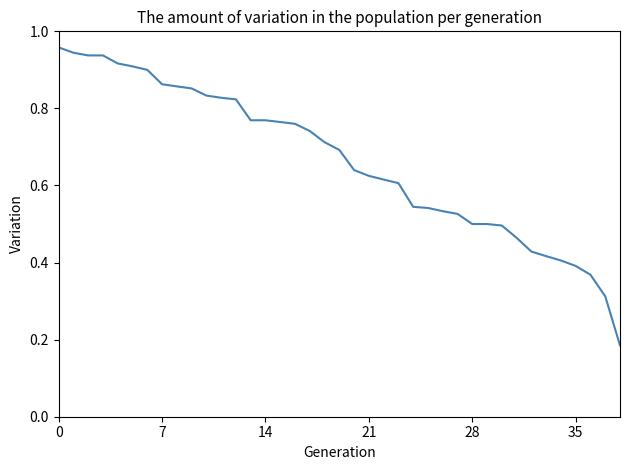

How many lines are shown in the chart?

1